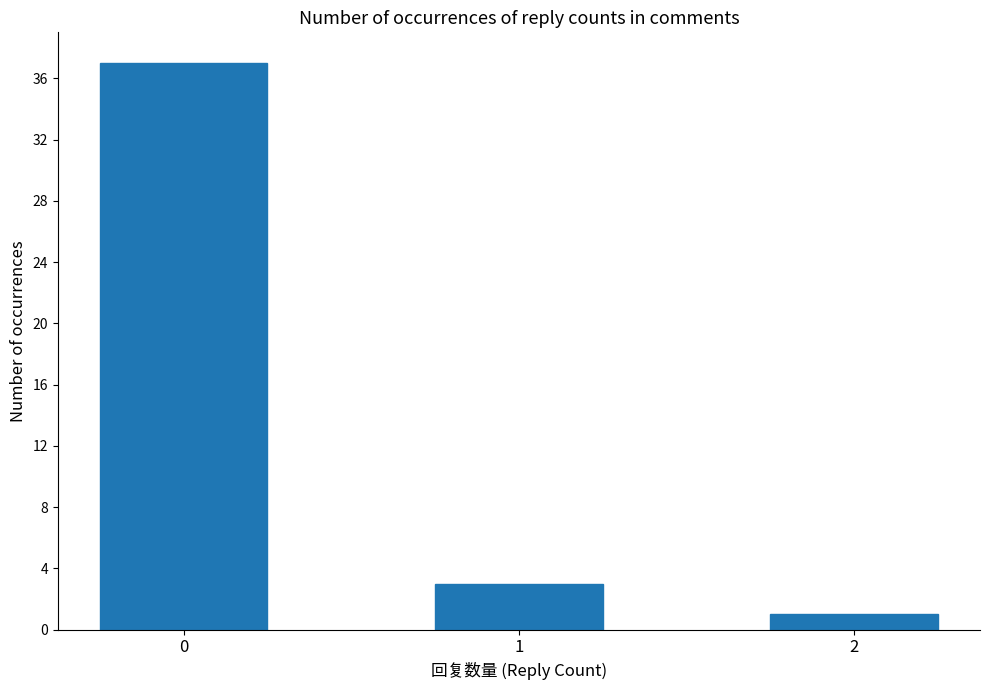

What is the change in value from 1 to 2?

-2